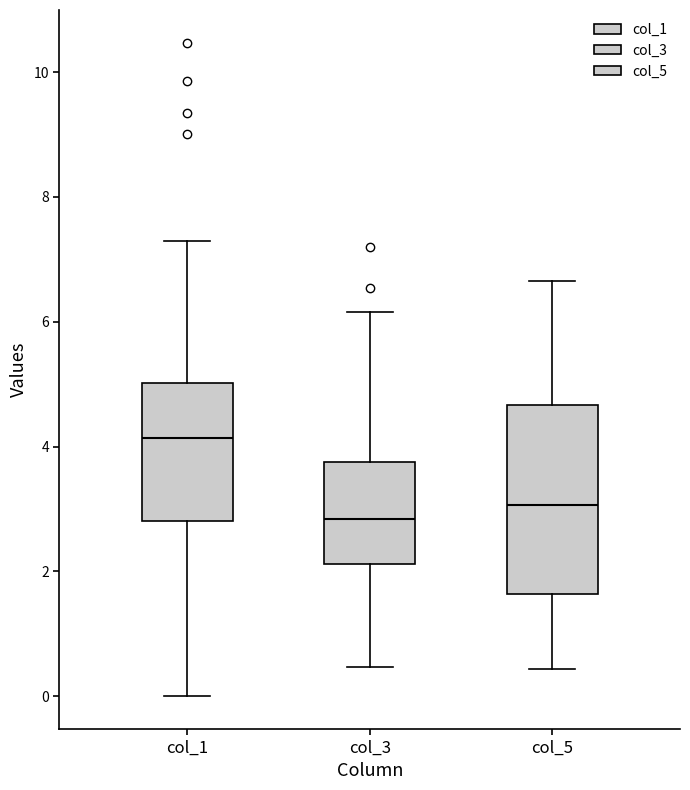

Where is the upper edge of the box for col_5 on the y-axis? The values are not printed on the chart, so give them approximately, as read against the axis.

4.6